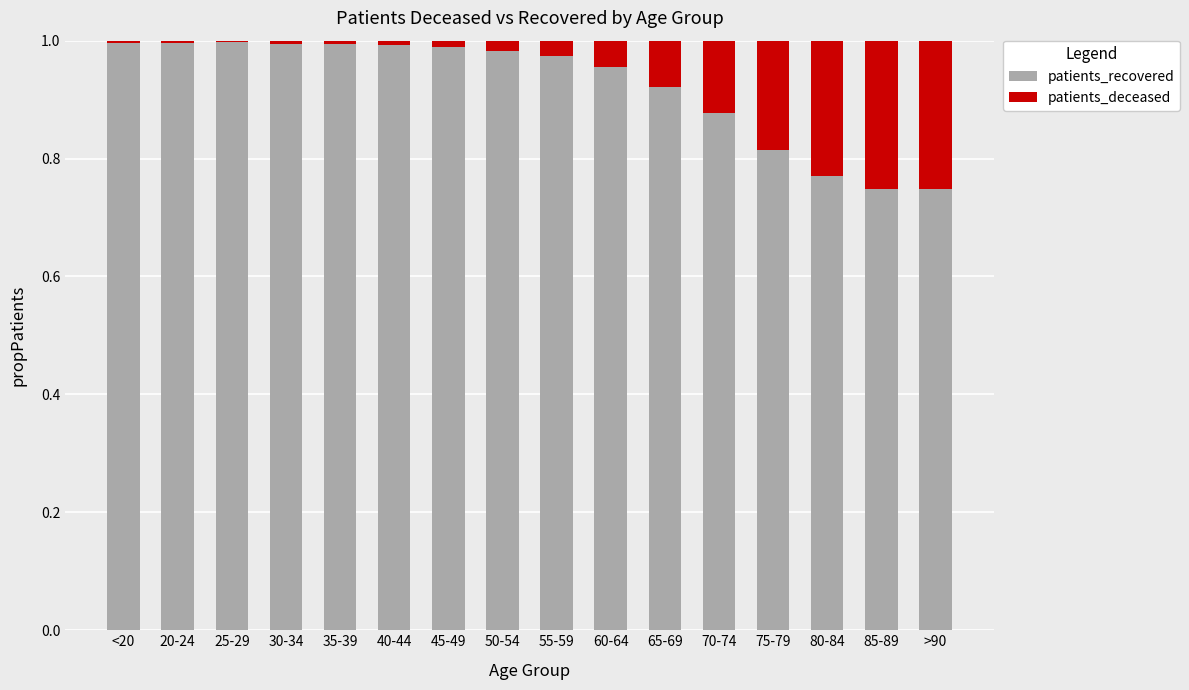

Is it true that patients_recovered equals 1.0 at 35-39?

True